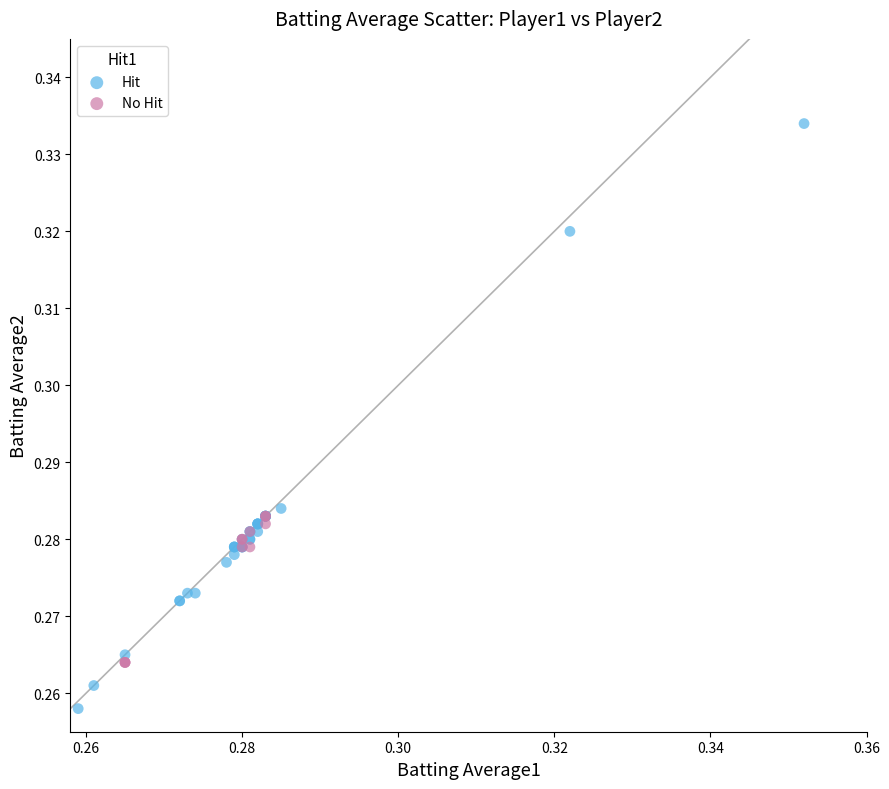

Which series contains the lowest Y value?

Hit